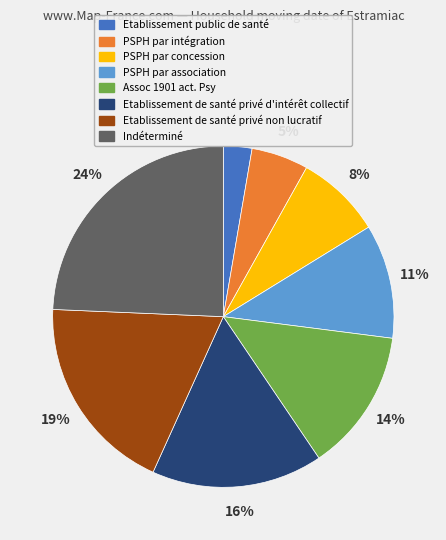

Rank the categories by value from highest to lowest.

Indéterminé, Etablissement de santé privé non lucratif, Etablissement de santé privé d'intérêt collectif, Assoc 1901 act. Psy, PSPH par association, PSPH par concession, PSPH par intégration, Etablissement public de santé